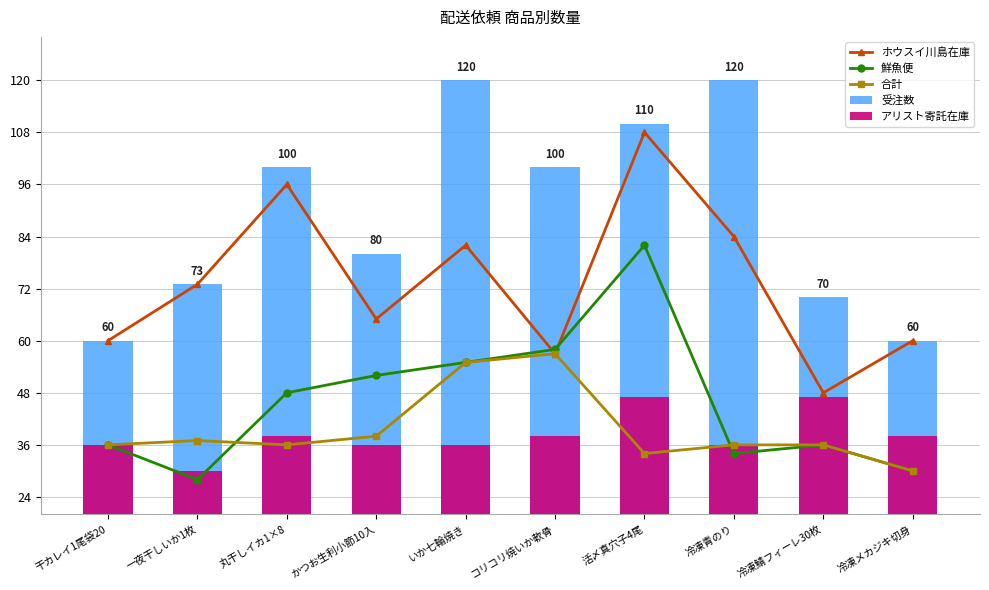

At which category is the sum across all series the highest?

活〆真穴子4尾